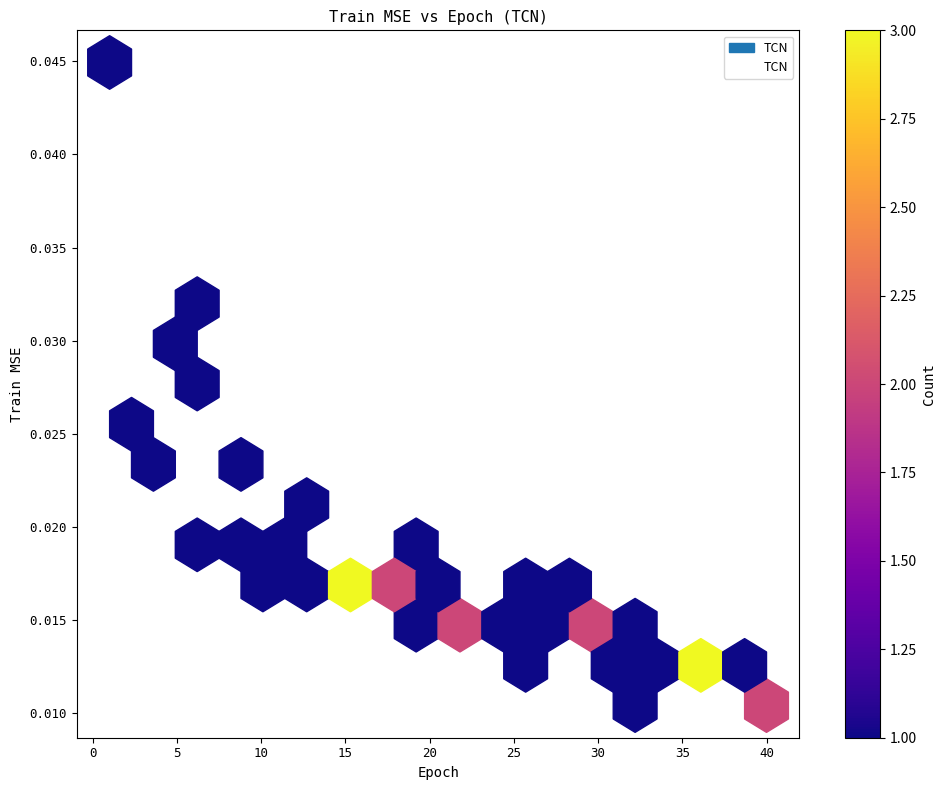

What is the range of X values (max minus min)?

39.0